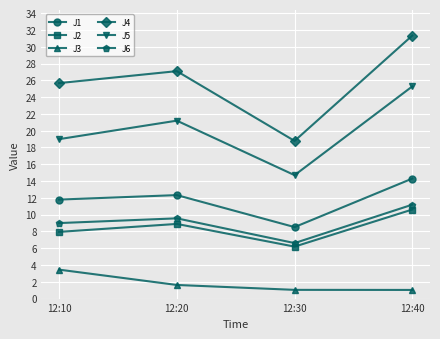

Which series has the largest total across all categories?

J4